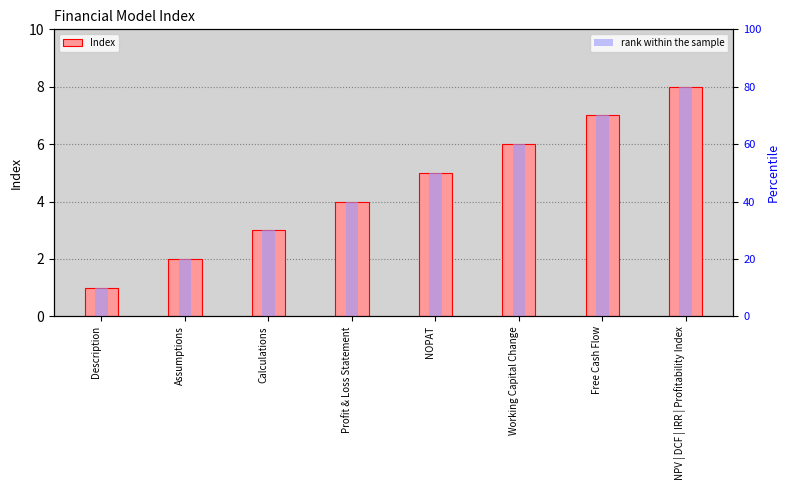

What position from the left is NPV | DCF | IRR | Profitability Index?

8